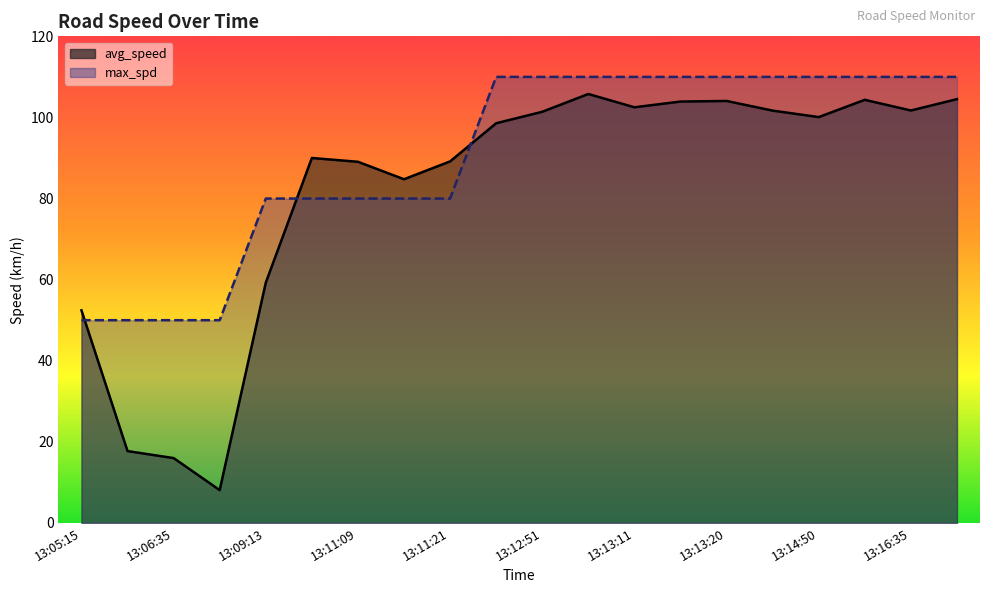

Read the max_spd value at 13:14:50.

110.0